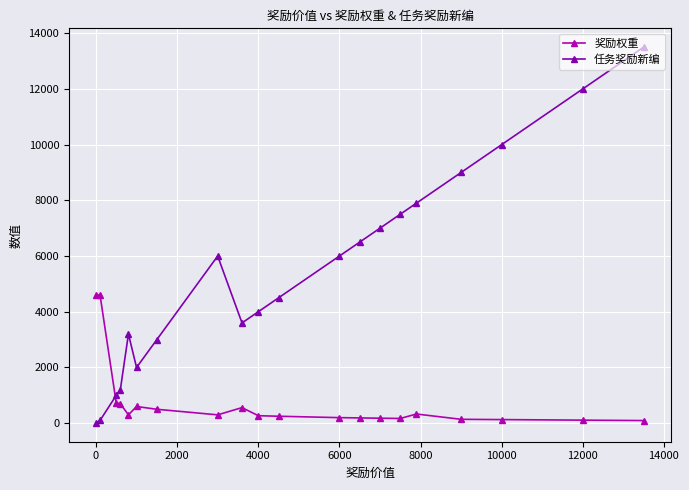

Which series has the largest total across all categories?

任务奖励新编